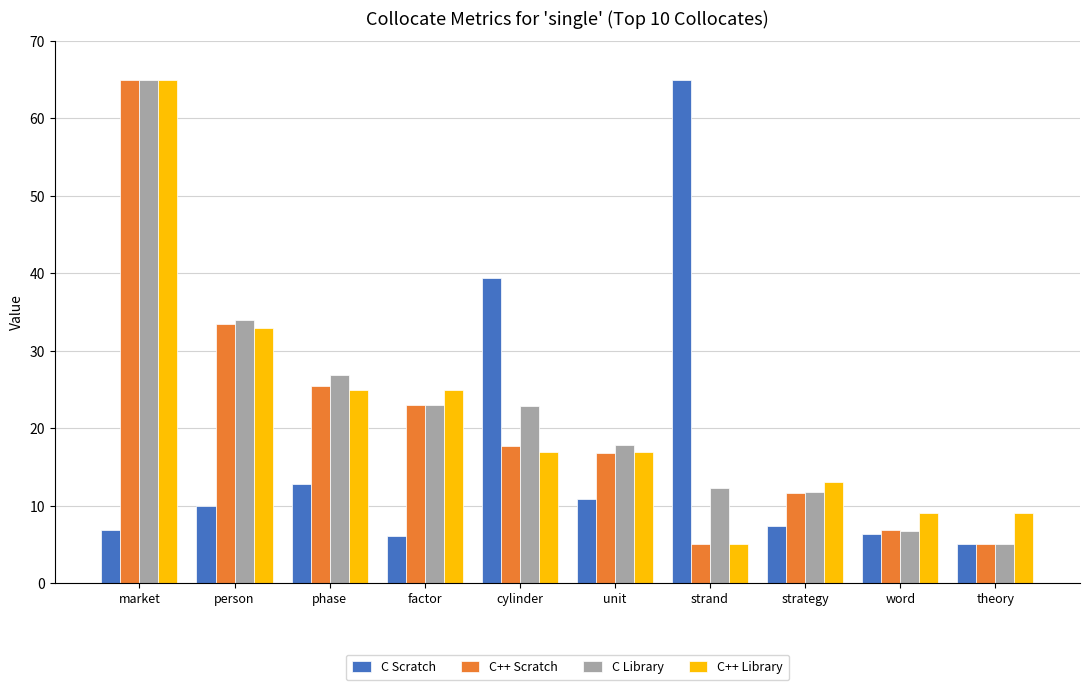

True or false: C Library has a value of 5.0 at theory.

True